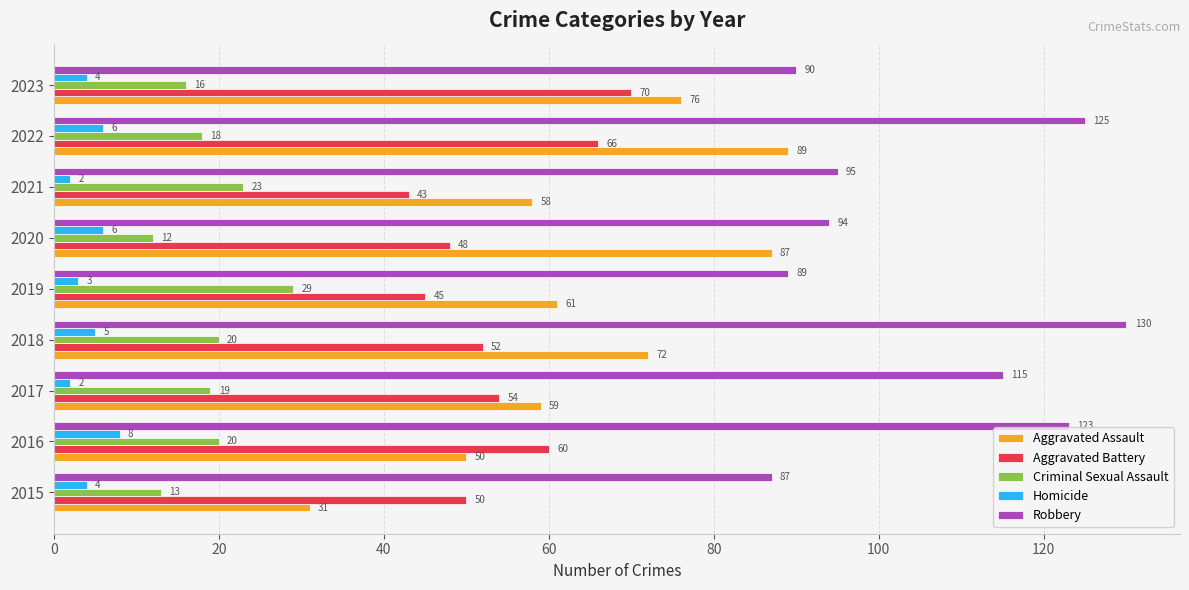

What is the highest value of the Aggravated Assault series?

89